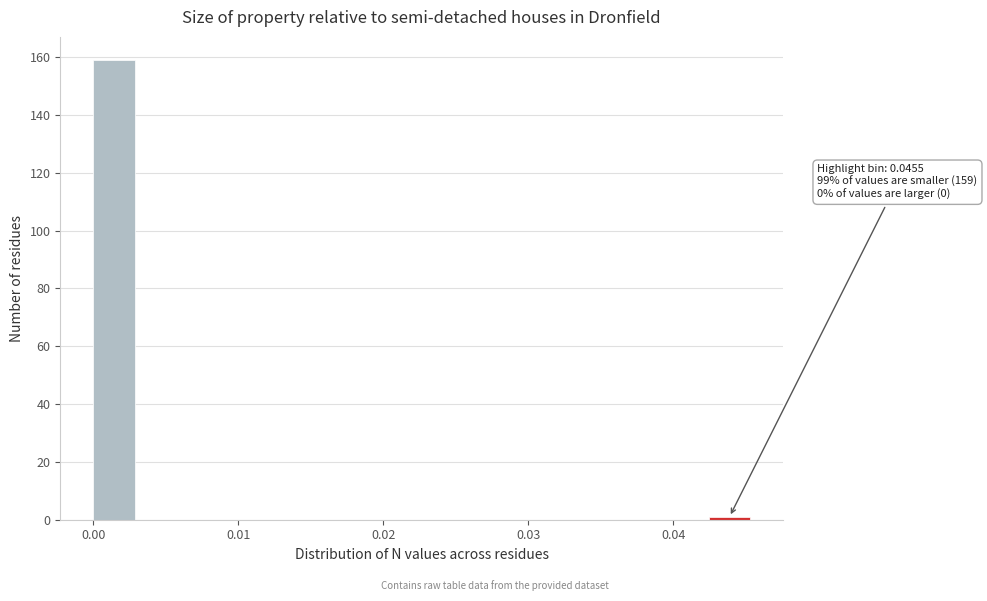

Read against the x-axis, roughly where is the centre of the tallest bar?

0.001